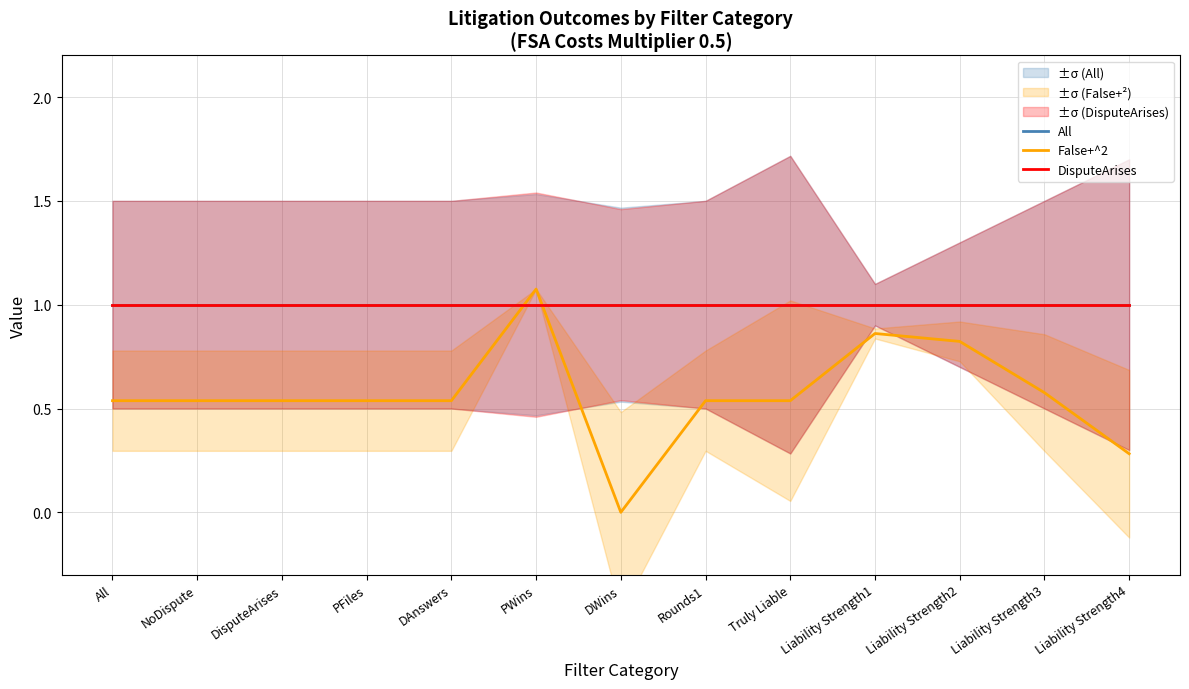

What is the sum of all All values?

13.0